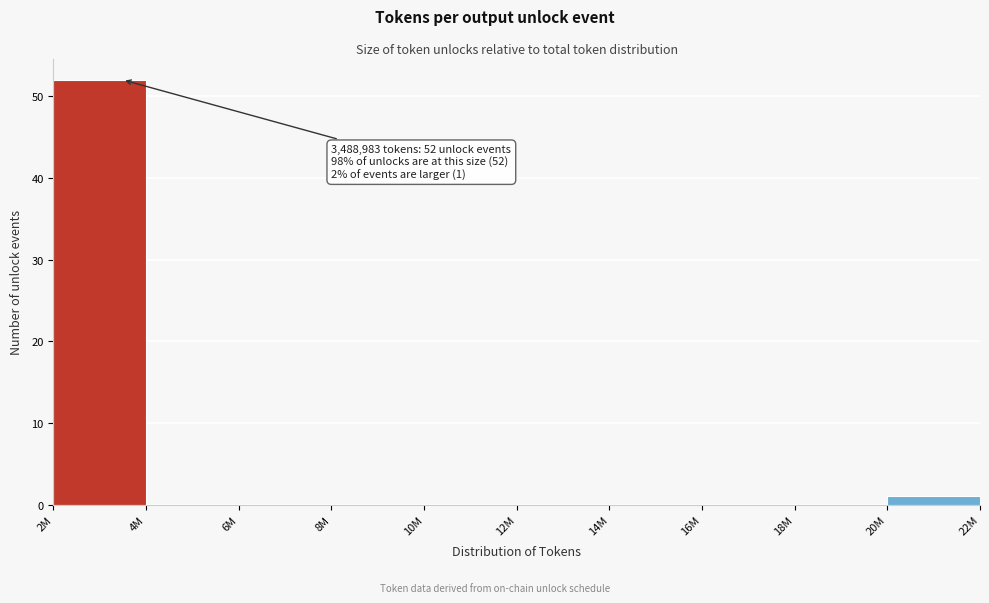

Reading right to left, transcribe all the data shown in this chart.

20M=1	18M=0	16M=0	14M=0	12M=0	10M=0	8M=0	6M=0	4M=0	2M=52